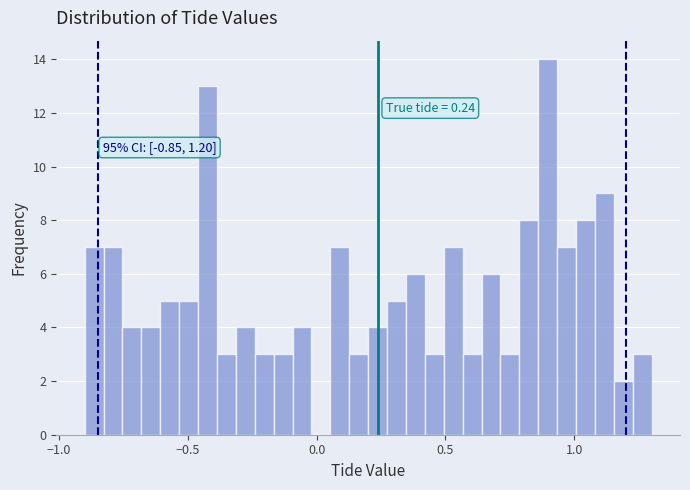

Around what value on the x-axis is the tallest bar? Give the approximate position of its centre, as read against the axis.

0.90